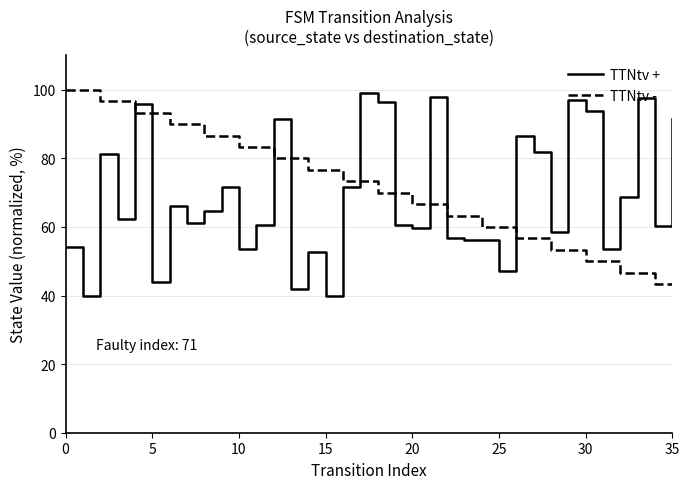

What is the difference between the maximum and minimum values in the TTNtv - series?

56.7